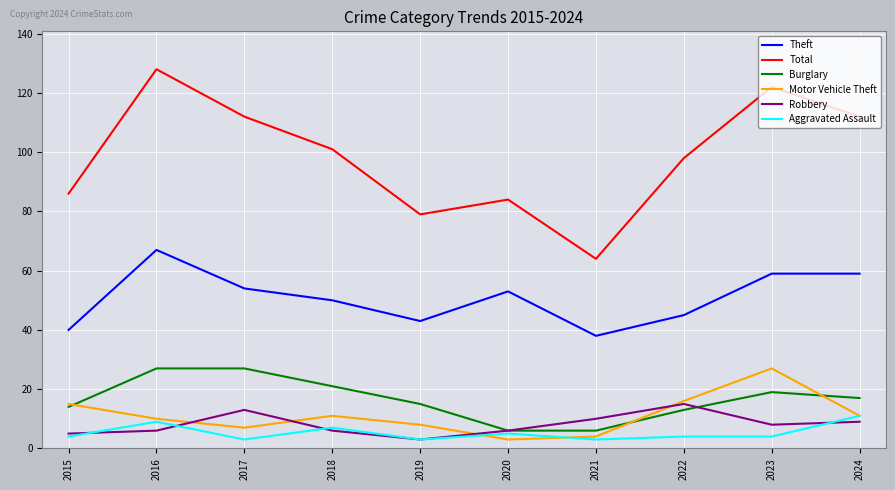

Reading left to right, list all the values displayed in this chart.

Theft: 40	67	54	50	43	53	38	45	59	59
Total: 86	128	112	101	79	84	64	98	122	112
Burglary: 14	27	27	21	15	6	6	13	19	17
Motor Vehicle Theft: 15	10	7	11	8	3	4	16	27	11
Robbery: 5	6	13	6	3	6	10	15	8	9
Aggravated Assault: 4	9	3	7	3	5	3	4	4	11